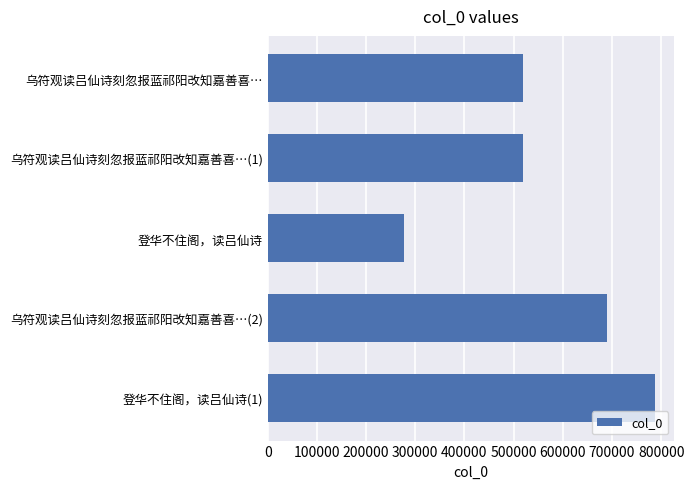

The value at 乌符观读吕仙诗刻忽报蓝祁阳改知嘉善喜… is 518793. True or false?

True